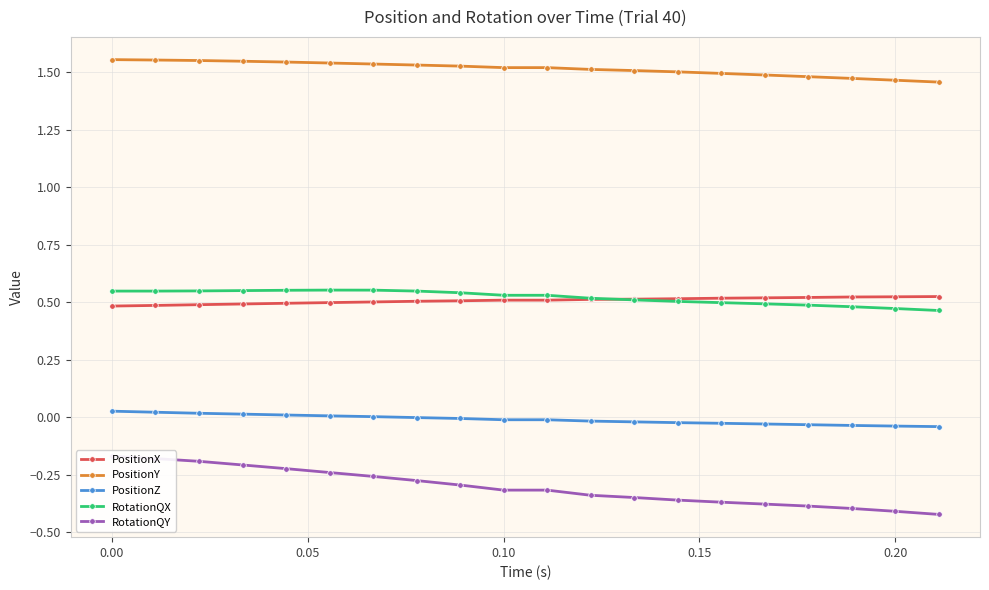

True or false: PositionY and RotationQX intersect in this chart.

False